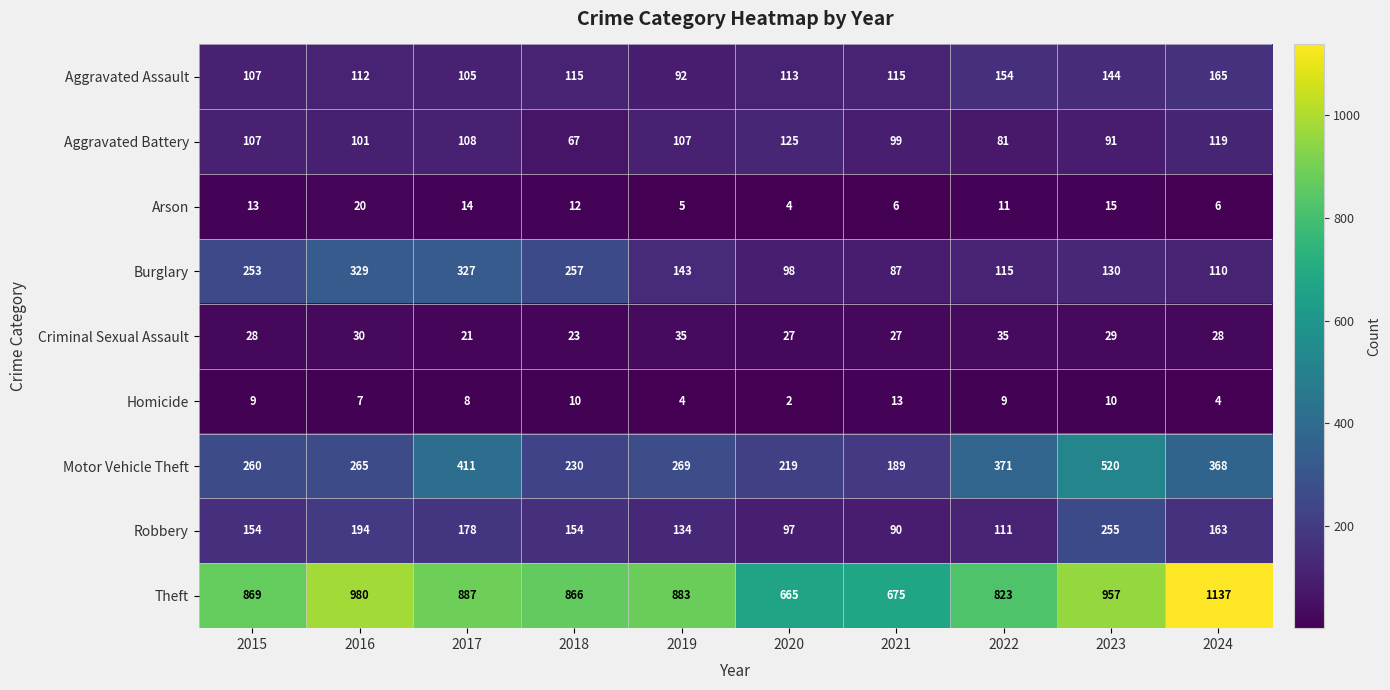

Count the number of categories in the chart.

10